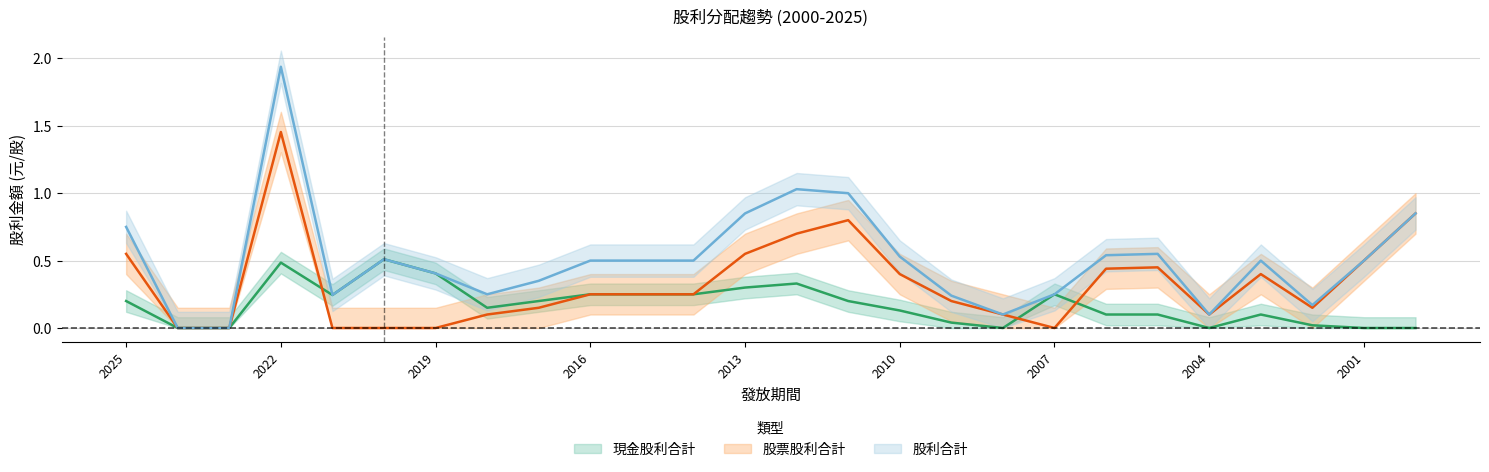

Rank the series at 2015 from lowest to highest value.

現金股利合計, 股票股利合計, 股利合計